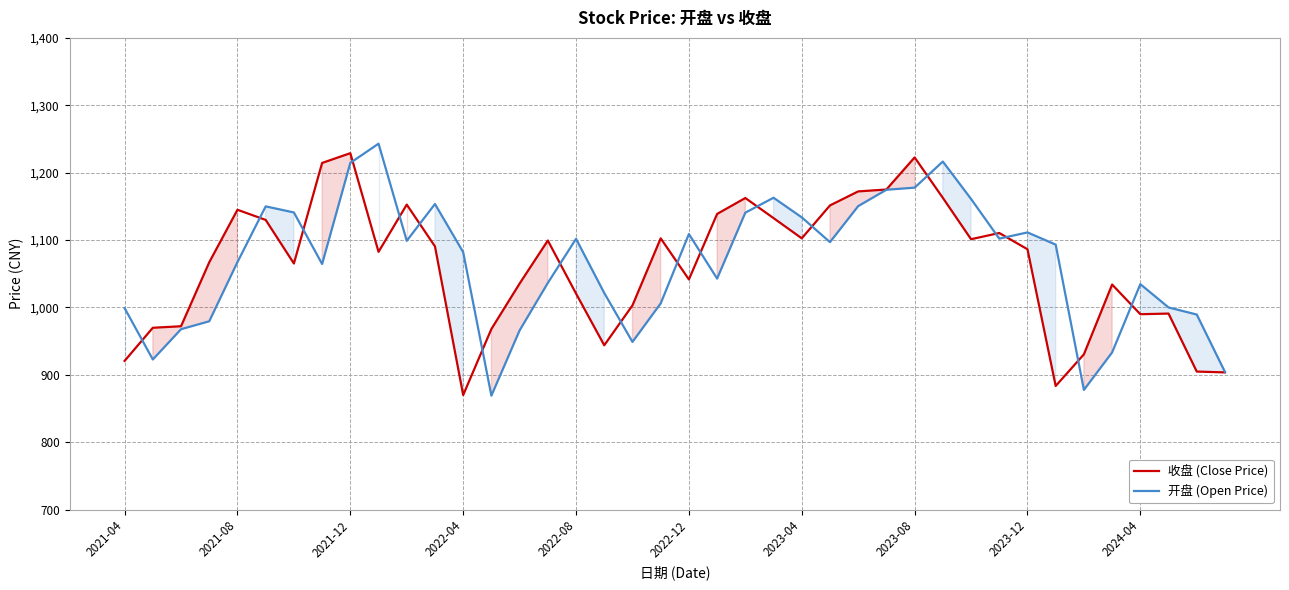

What is the value of the 收盘 (Close Price) point at the 10th from the left?

1082.6